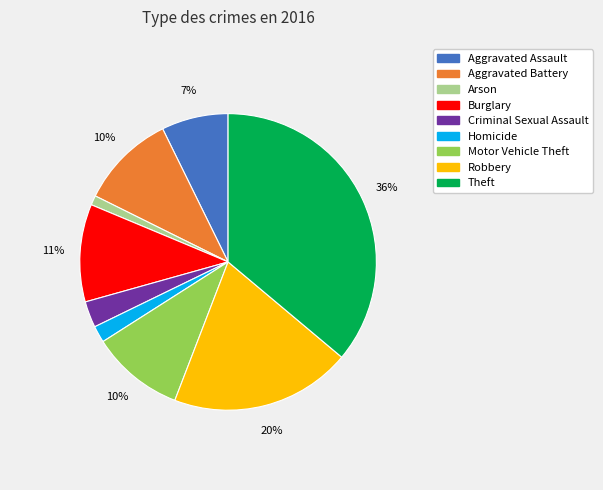

Do Aggravated Battery and Burglary together represent more than half of the pie?

No